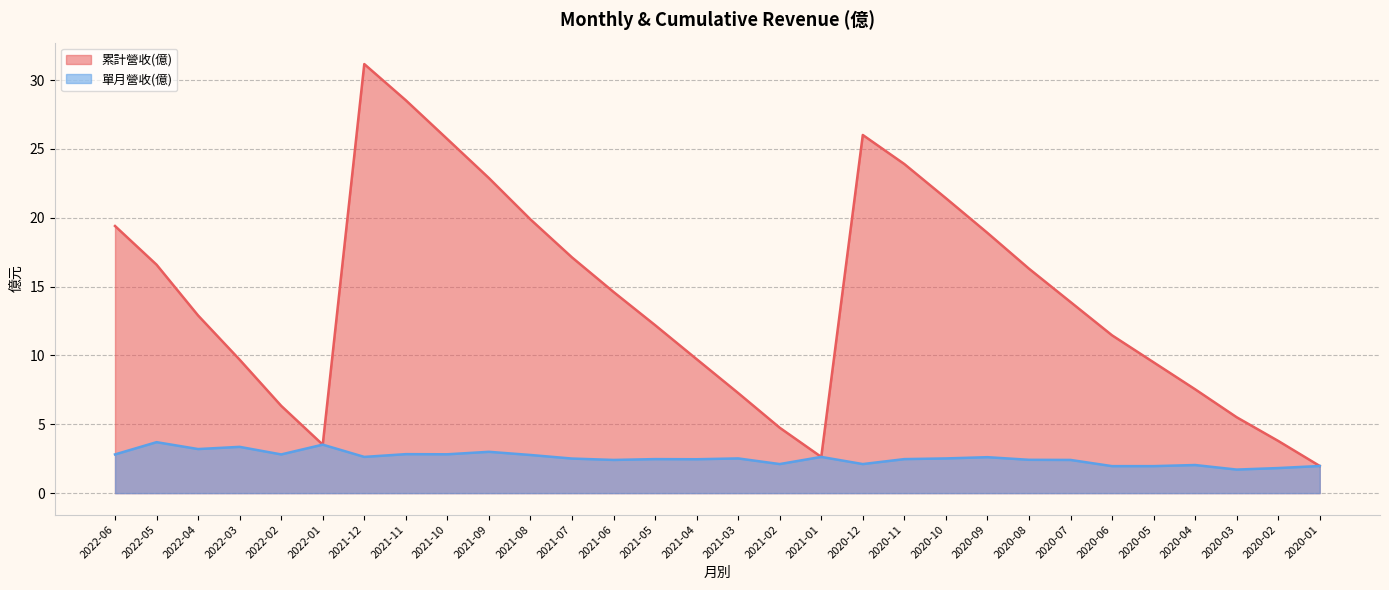

At which category is the sum across all series the highest?

2021-12